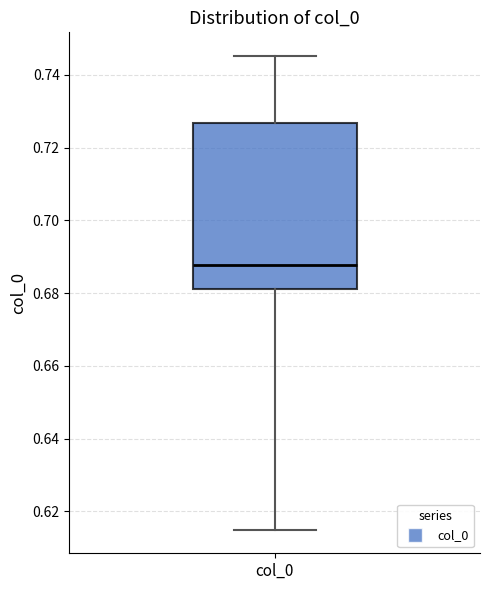

Where does the lower whisker of the box for col_0 end on the y-axis? The values are not printed on the chart, so give them approximately, as read against the axis.

0.614